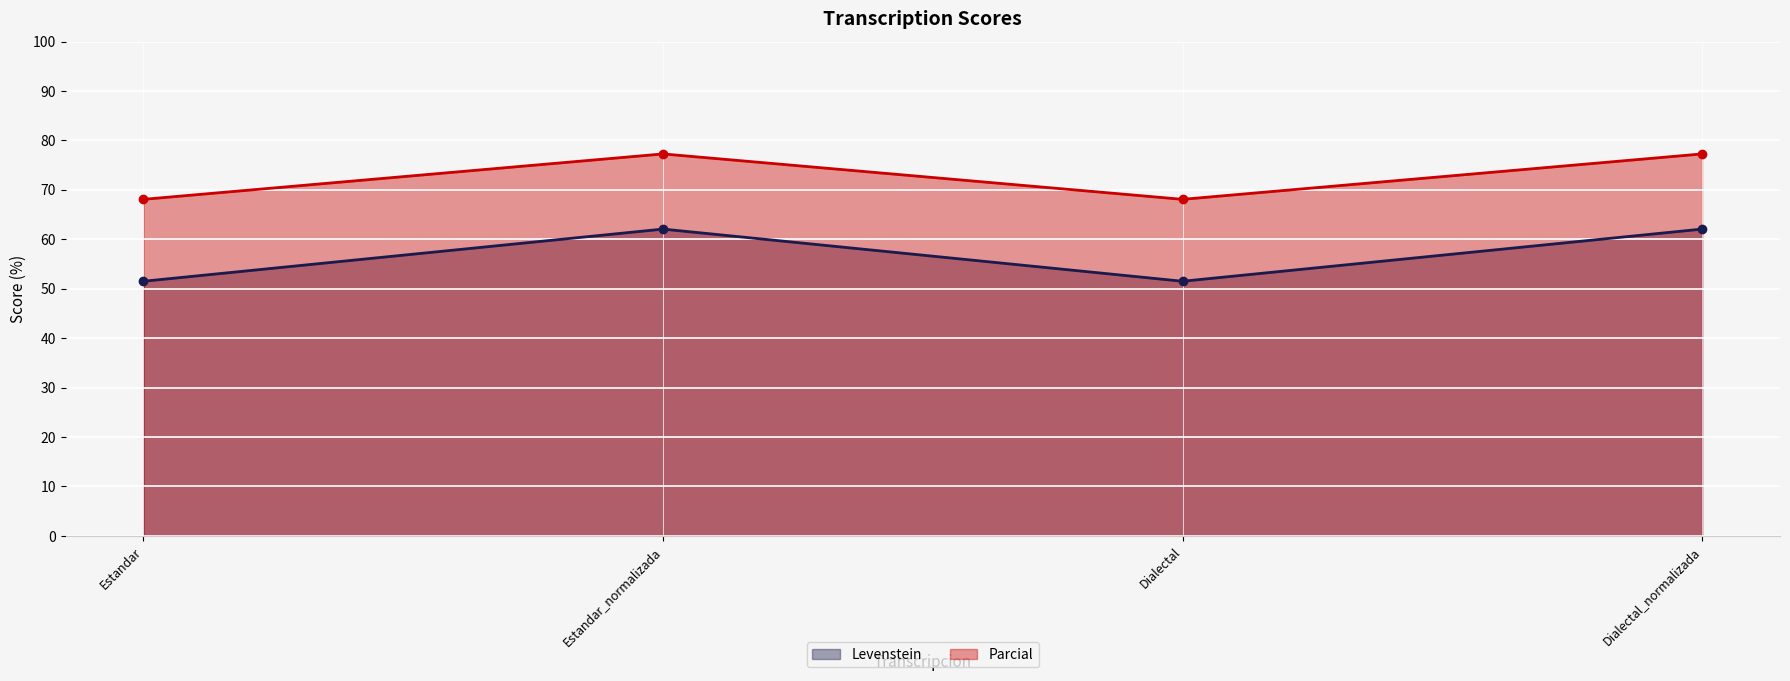

What is the difference between the second highest and second lowest values in the Levenstein series?

10.6